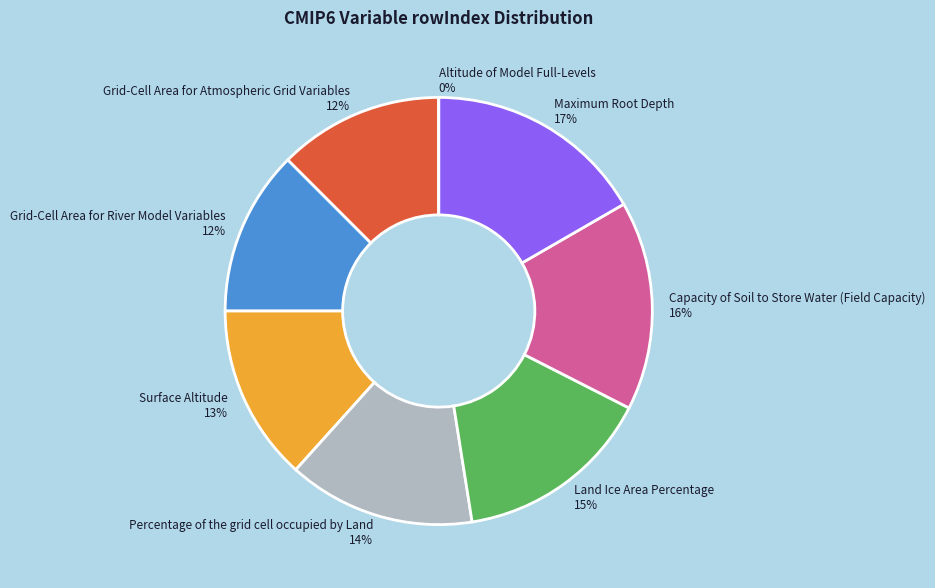

To the nearest percent, what percentage of the pie is Grid-Cell Area for River Model Variables?

12%